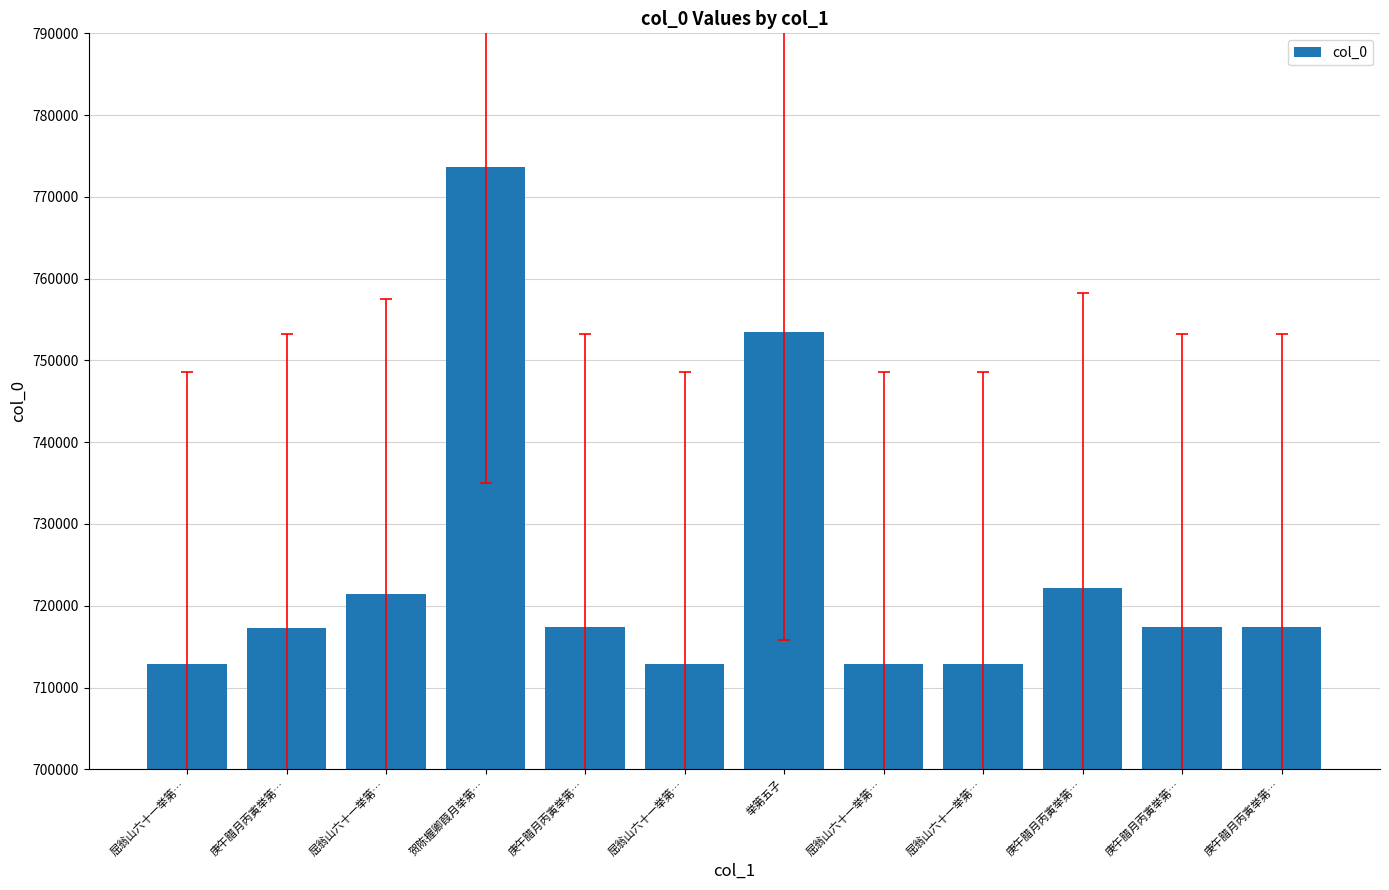

The value at 屈翁山六十一举第… is 277012. True or false?

False